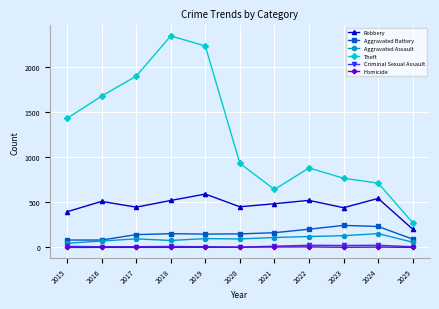

How many series are shown in this chart?

6